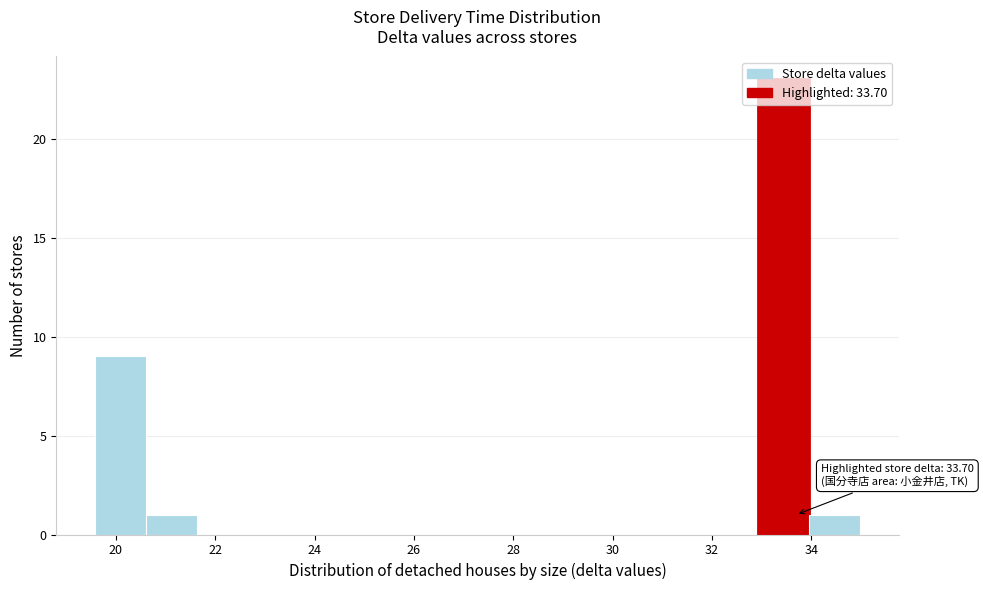

Which range on the x-axis has the tallest bar?

33.0 to 34.0